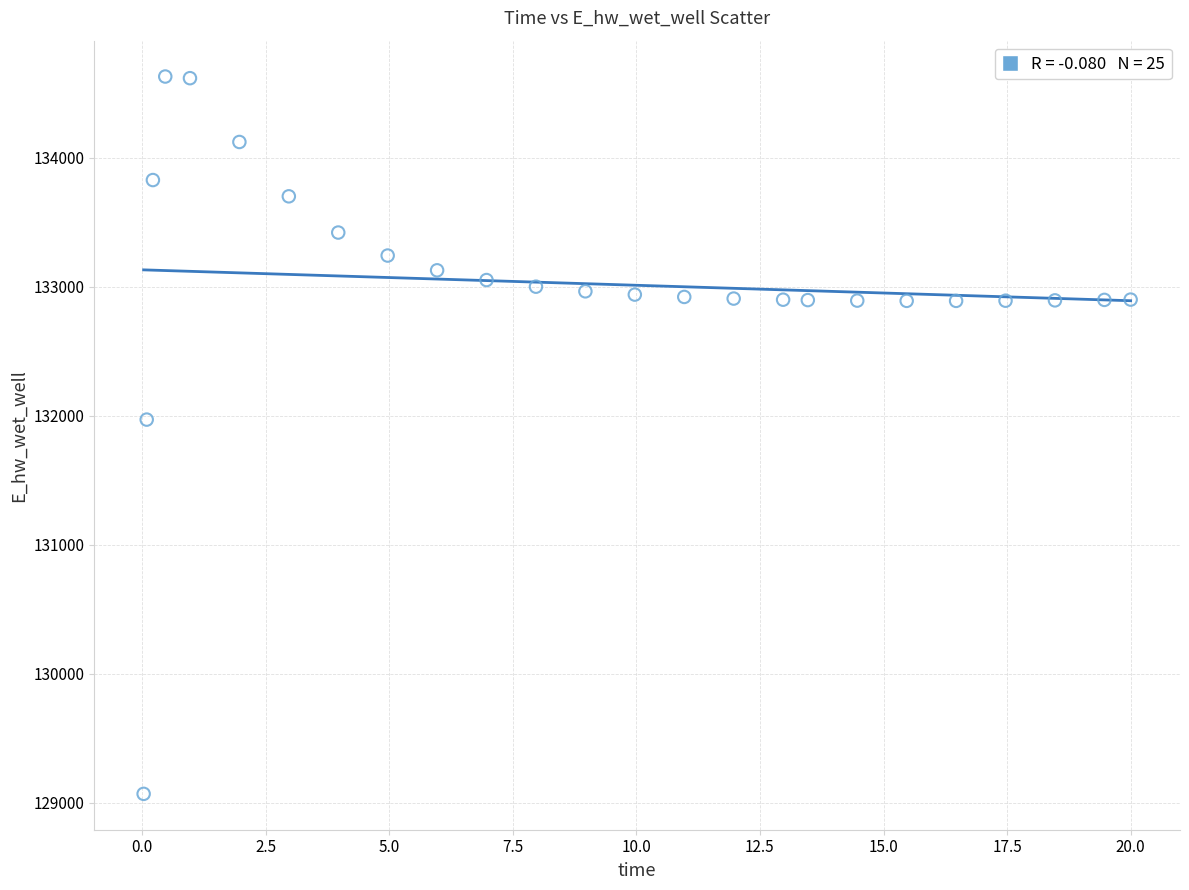

What Y value in the scatter plot is closest to 131849?

131970.0